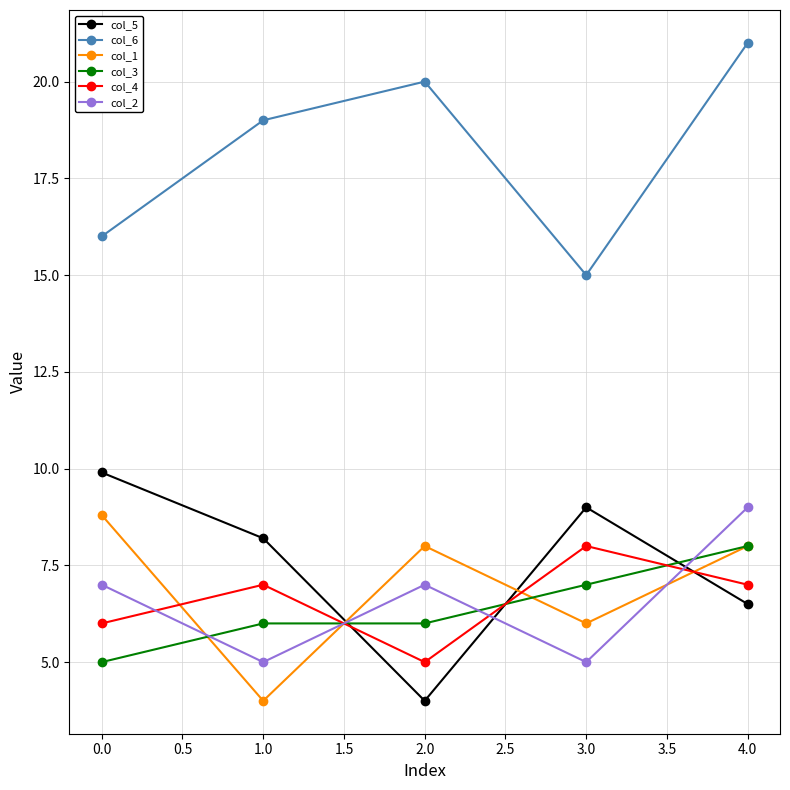

How many interior local valleys does the col_4 series have?

1